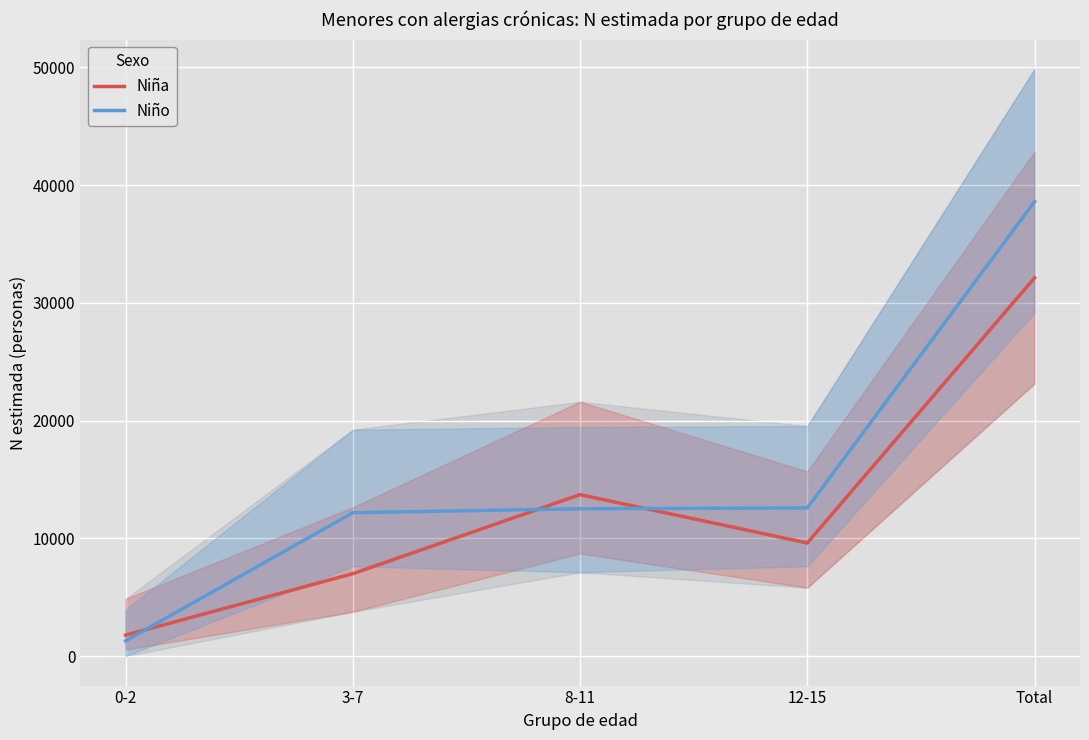

What is the minimum value shown in the chart?

1302